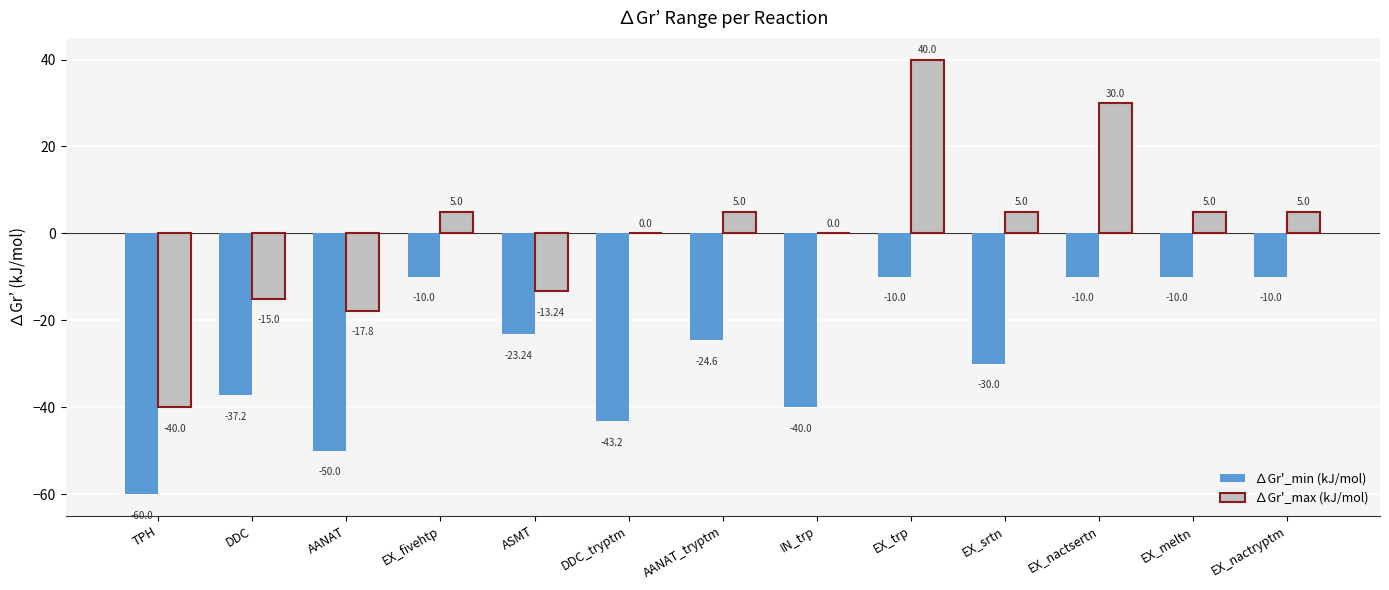

Which series changed the most between TPH and EX_meltn?

∆Gr'_min (kJ/mol)